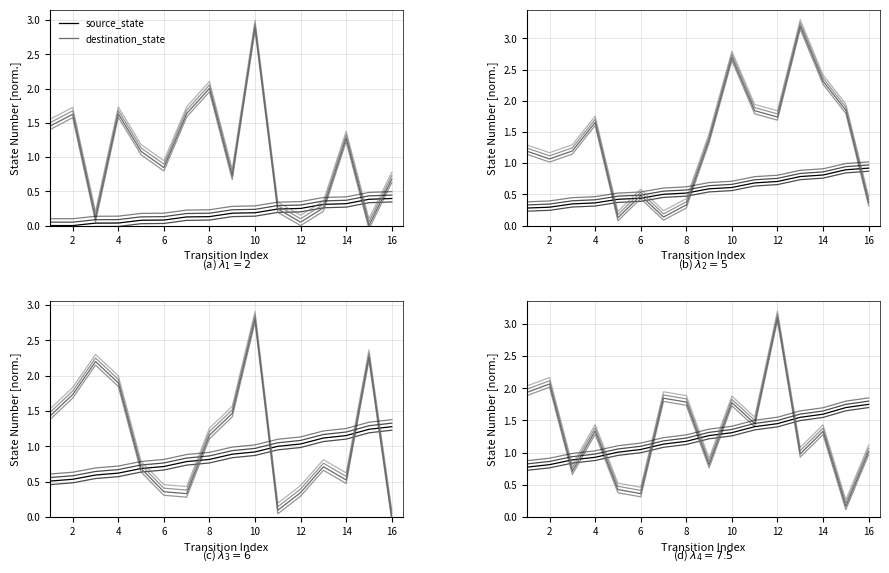

What is the difference between the maximum and minimum values in the destination_state series?

2.9